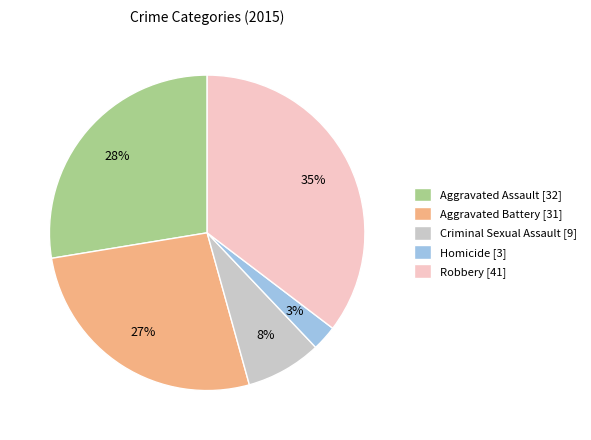

Rank the categories by value from lowest to highest.

Homicide, Criminal Sexual Assault, Aggravated Battery, Aggravated Assault, Robbery